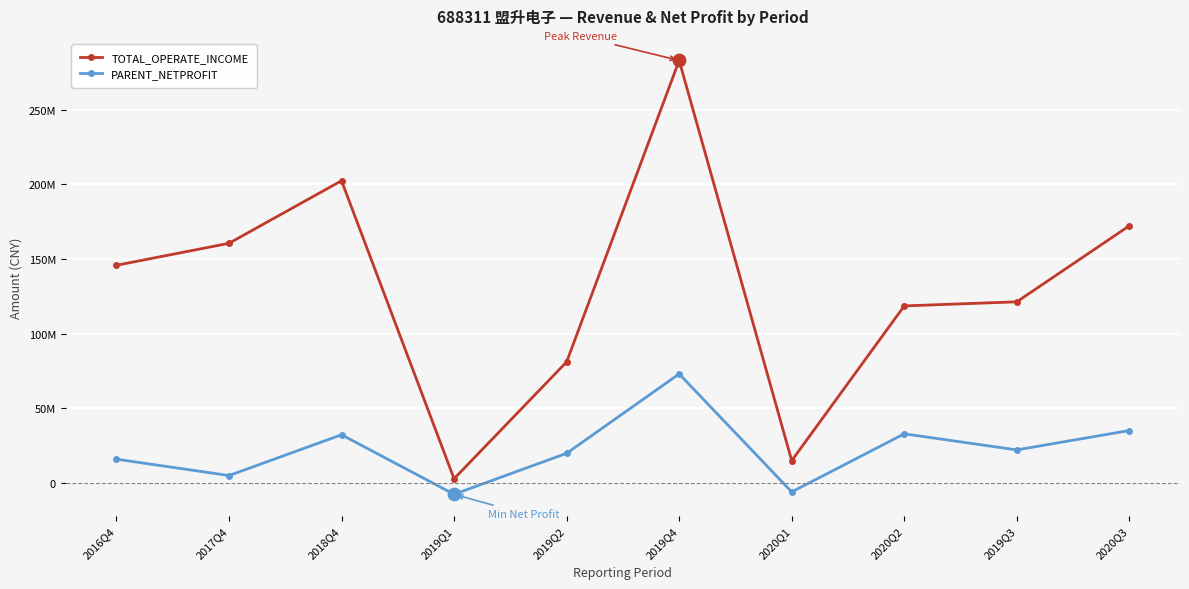

What is the total value across all series at 2019Q4?

356125240.8